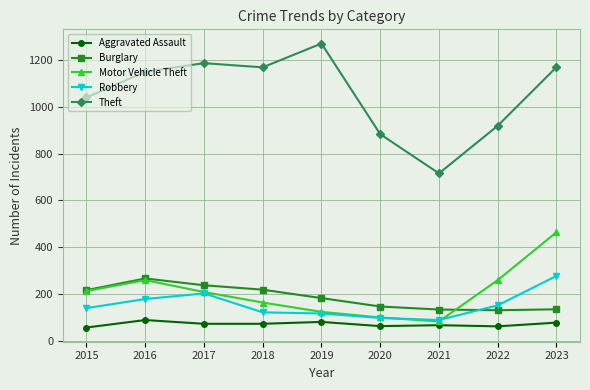

How many values in the Burglary series are below 182?

4